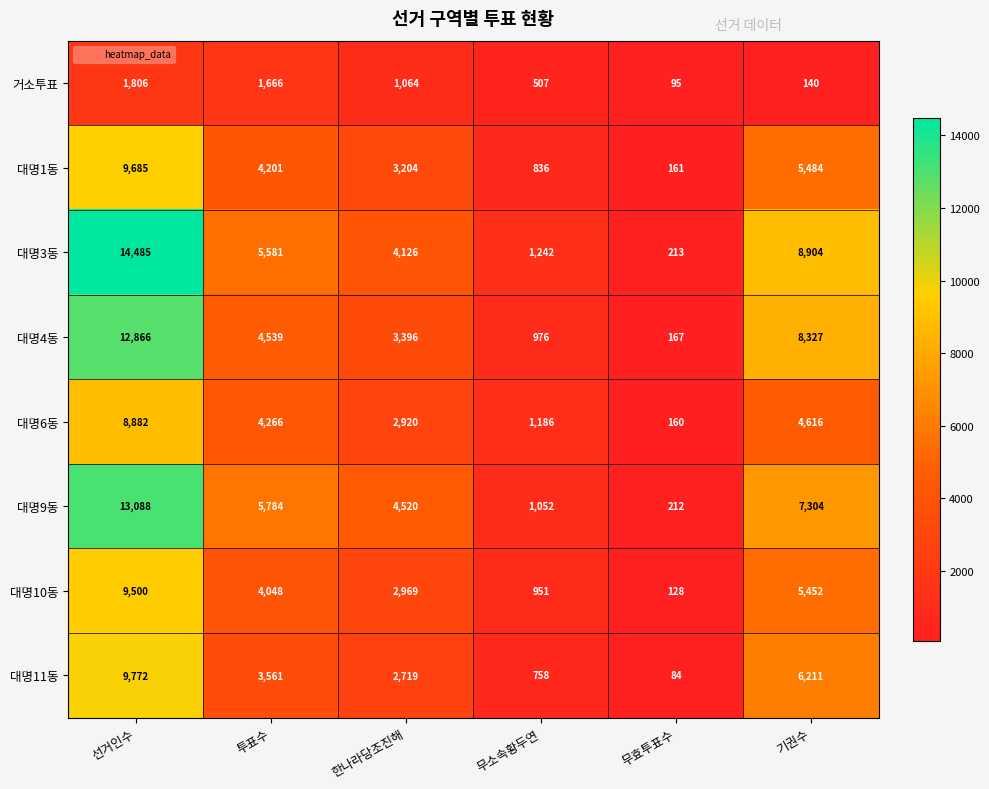

At which label does 대명10동 reach its peak?

선거인수